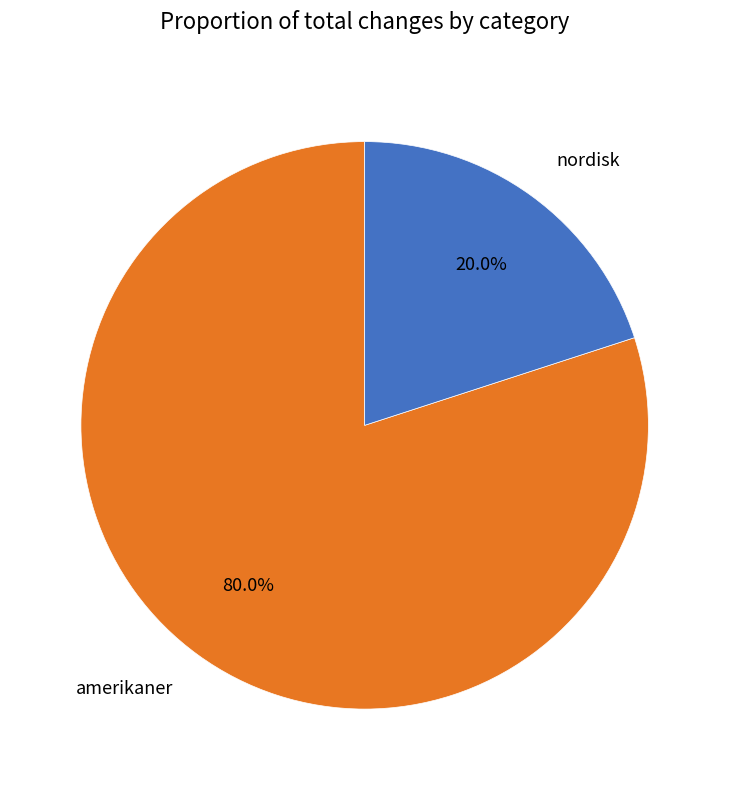

The amerikaner slice represents 93% of the pie. True or false?

False